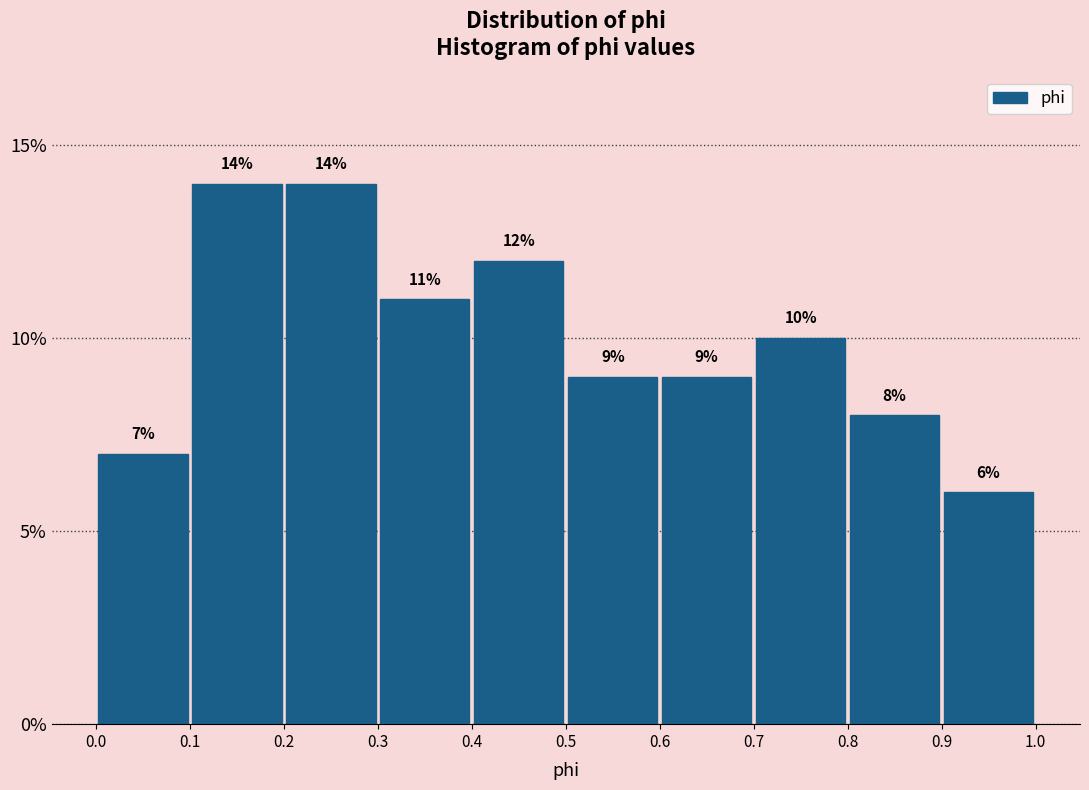

Reading left to right, list every bar in this chart as the range it spans on the x-axis followed by its height.

0.0 to 0.1: 7
0.1 to 0.2: 14
0.2 to 0.3: 14
0.3 to 0.4: 11
0.4 to 0.5: 12
0.5 to 0.6: 9
0.6 to 0.7: 9
0.7 to 0.8: 10
0.8 to 0.9: 8
0.9 to 1.0: 6